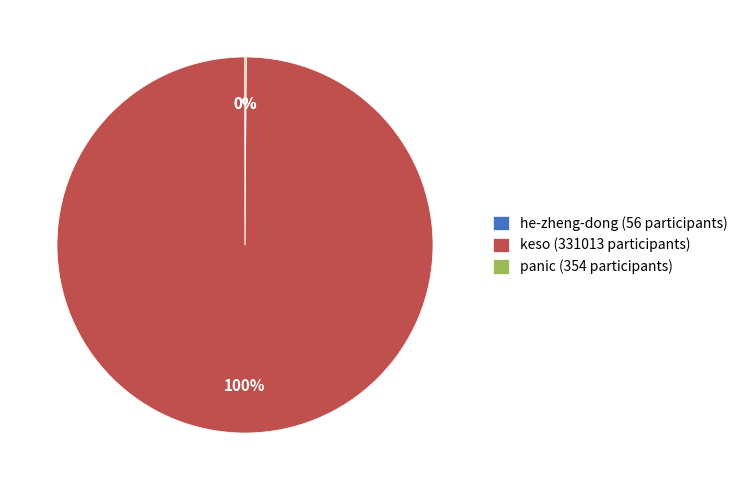

To the nearest percent, what is the average slice percentage?

33%